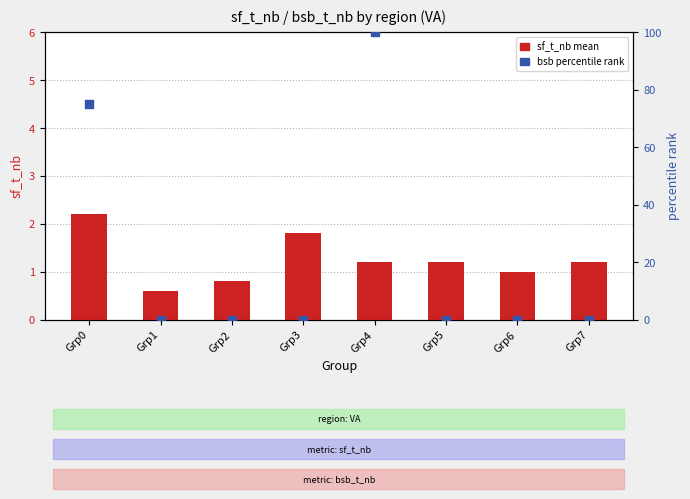

Which series contains the lowest Y value?

bsb percentile rank